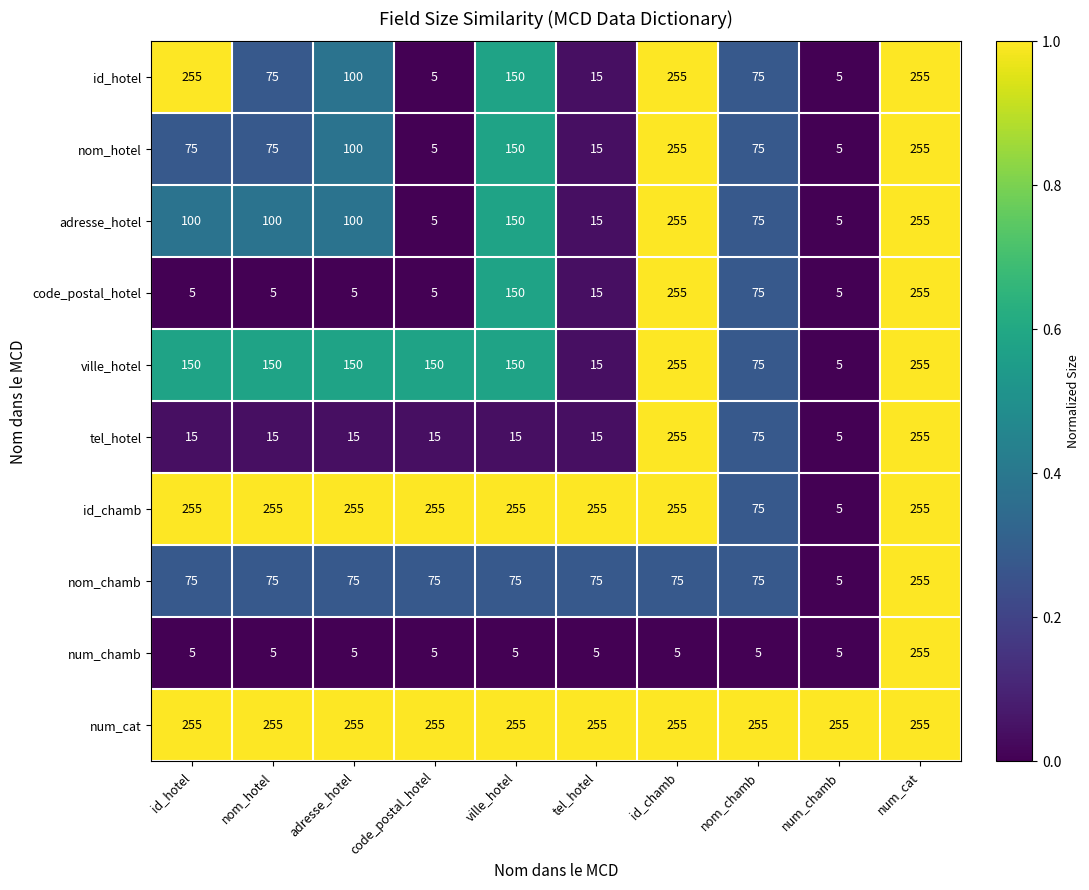

True or false: num_cat has a value of 255 at tel_hotel.

True